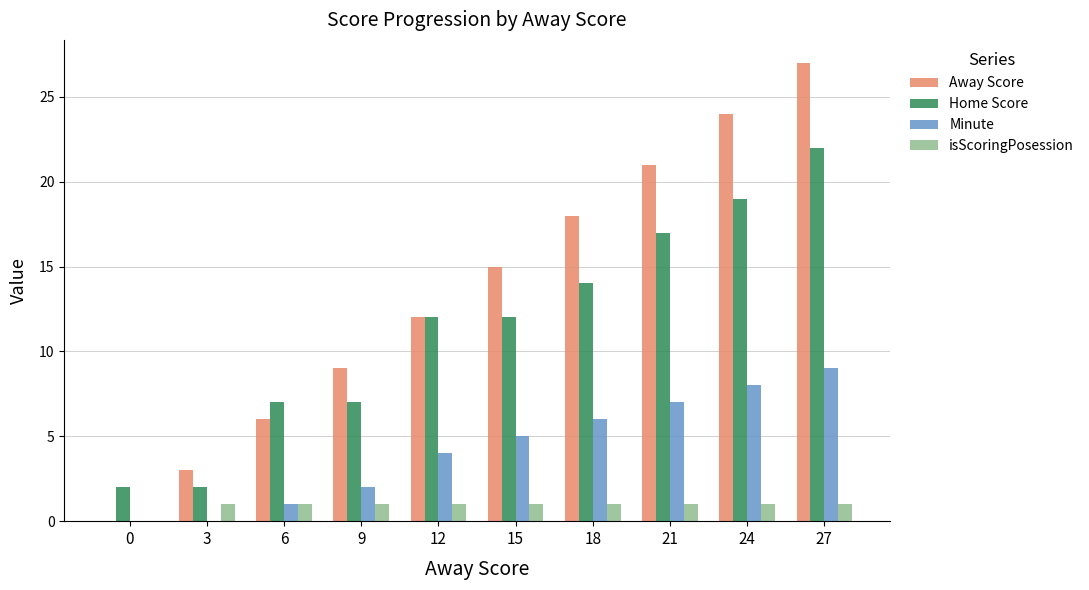

Which series has the largest total across all categories?

Away Score